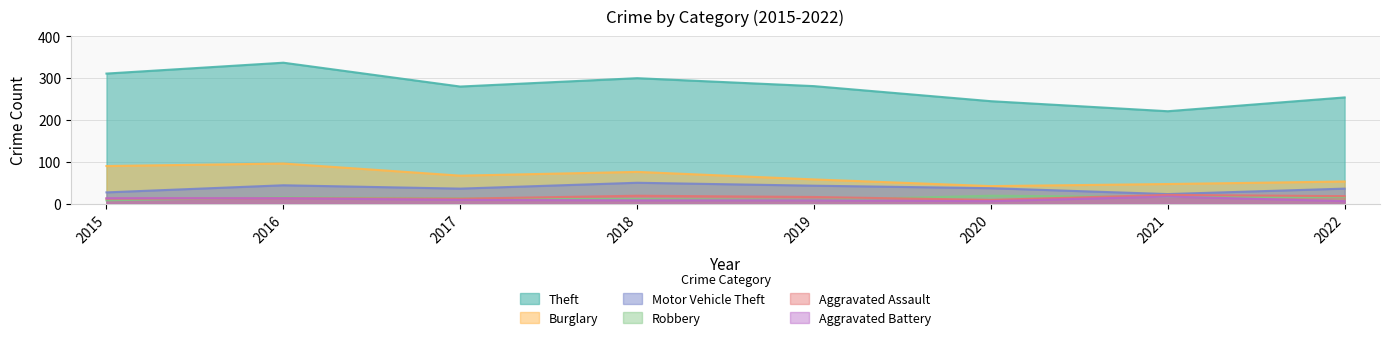

Which has a higher value, 2015 or 2021?

2015